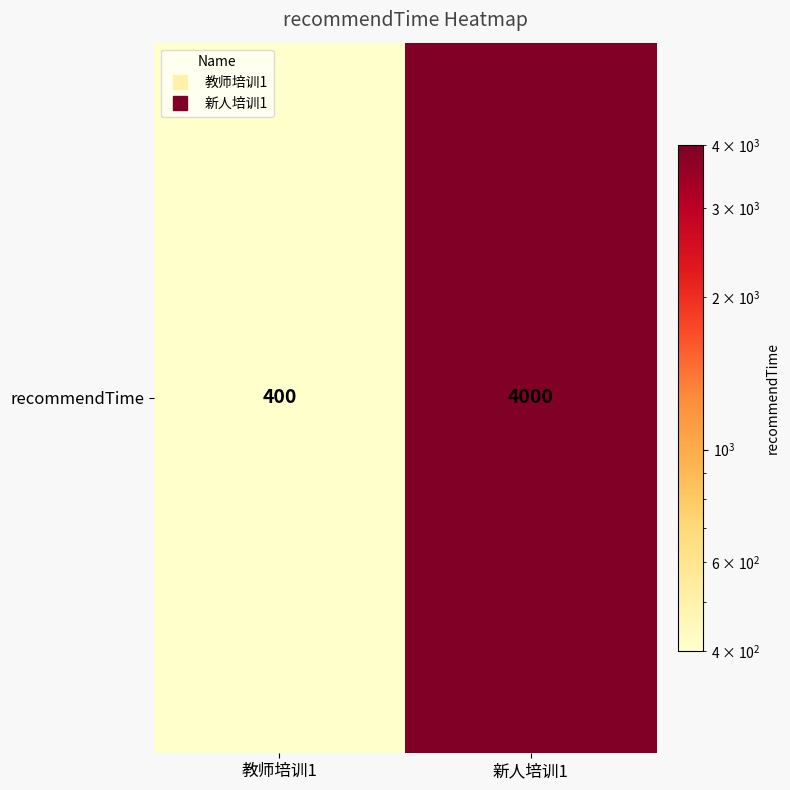

Reading left to right, list all the values displayed in this chart.

400	4000